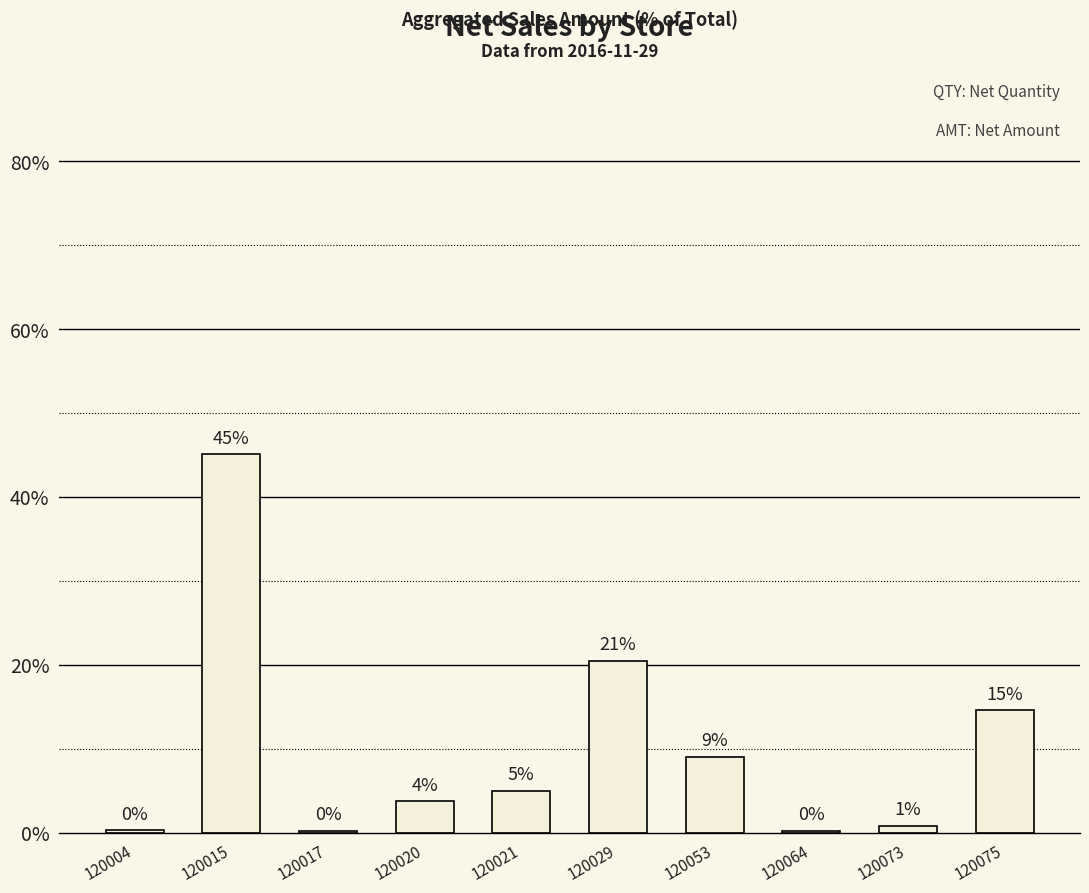

Reading right to left, extract all data points from this chart.

120075=0.1	120073=0.0	120064=0.0	120053=0.1	120029=0.2	120021=0.1	120020=0.0	120017=0.0	120015=0.5	120004=0.0